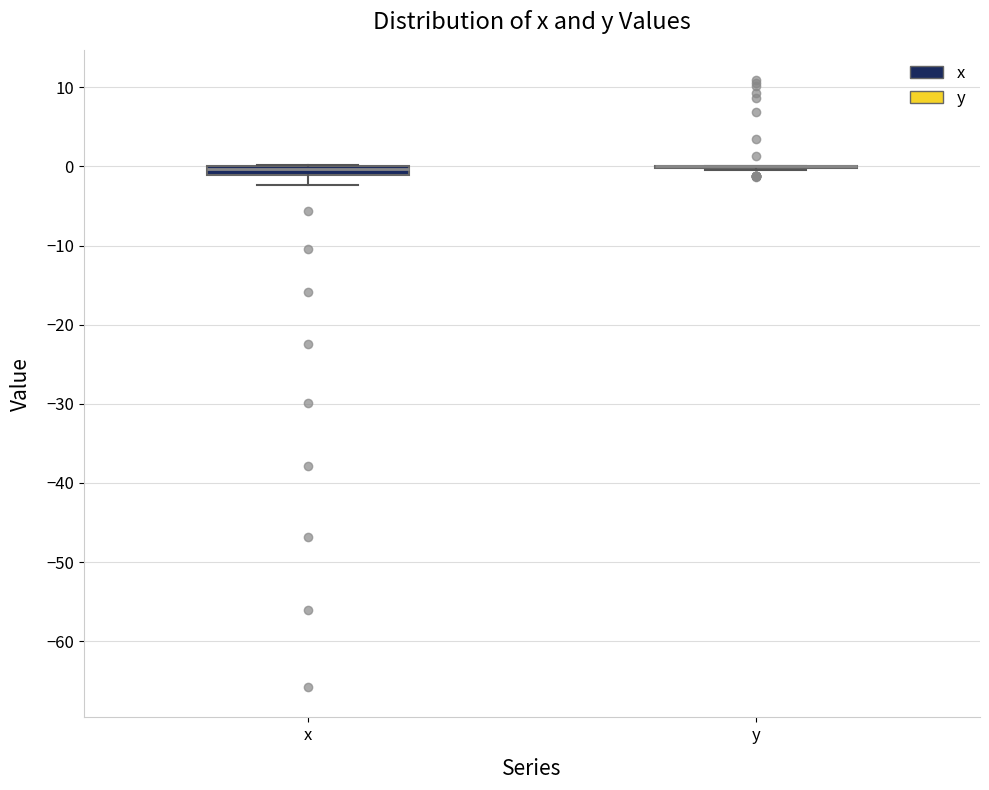

Where does the lower whisker of the box for x end on the y-axis? The values are not printed on the chart, so give them approximately, as read against the axis.

-2